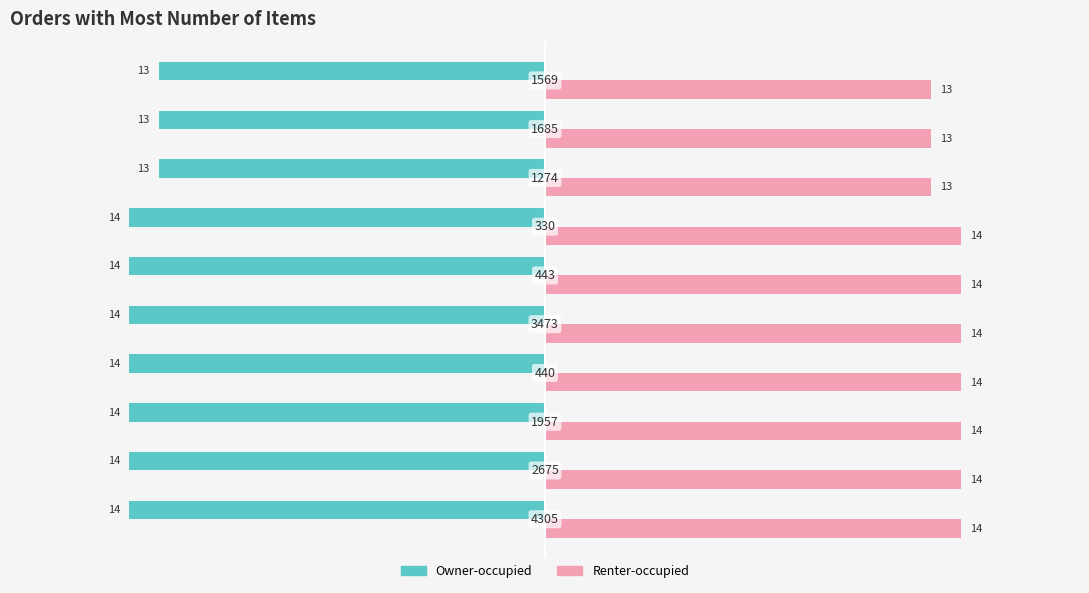

At how many categories does at least one series exceed -11?

10